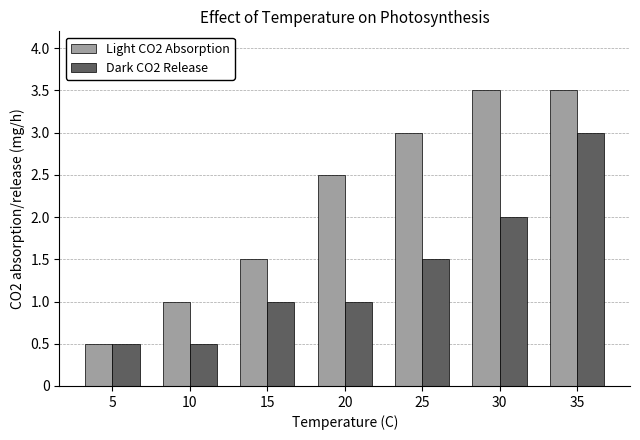

Reading left to right, transcribe all the data shown in this chart.

Light CO2 Absorption: 0.5	1.0	1.5	2.5	3.0	3.5	3.5
Dark CO2 Release: 0.5	0.5	1.0	1.0	1.5	2.0	3.0